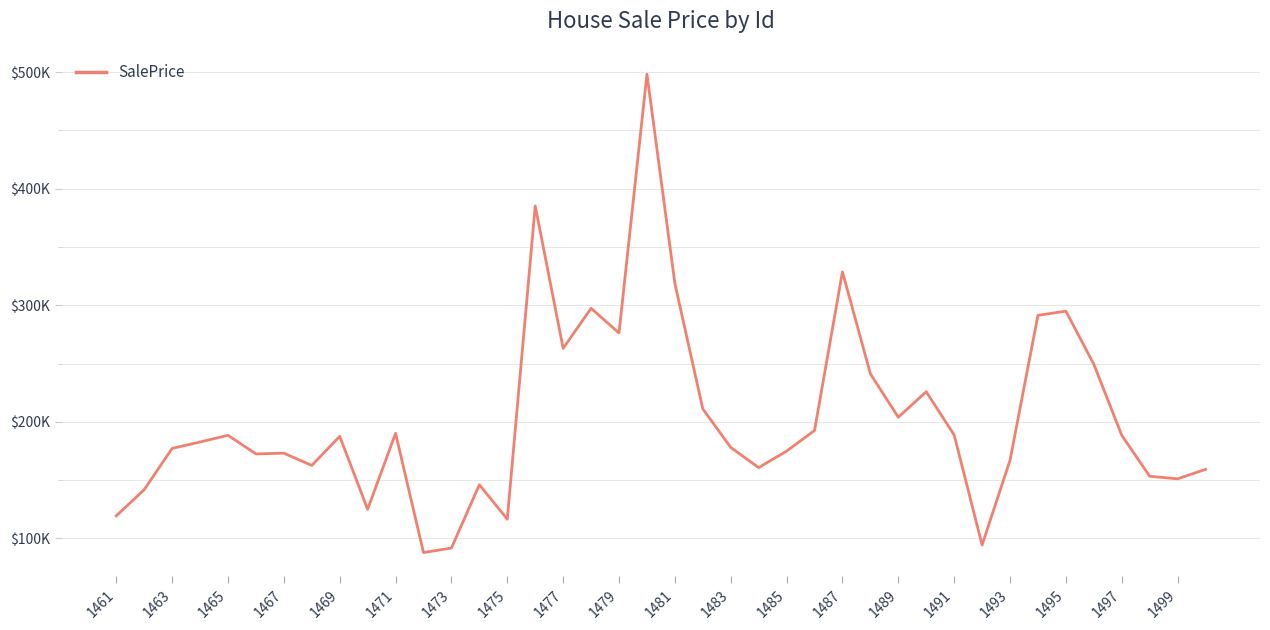

What is the smallest value displayed?

87868.1